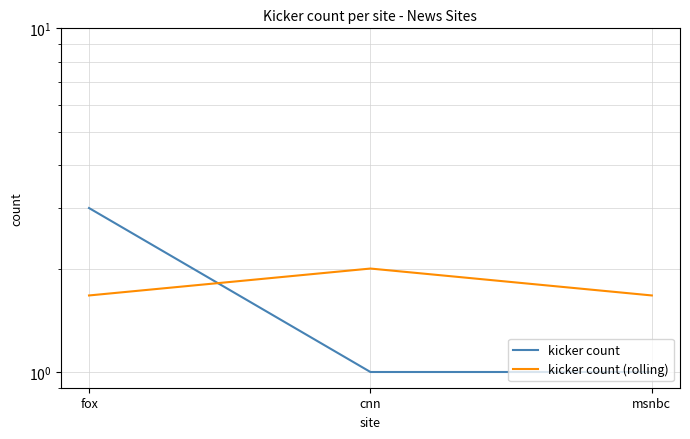

Which has a higher value, msnbc or cnn?

msnbc